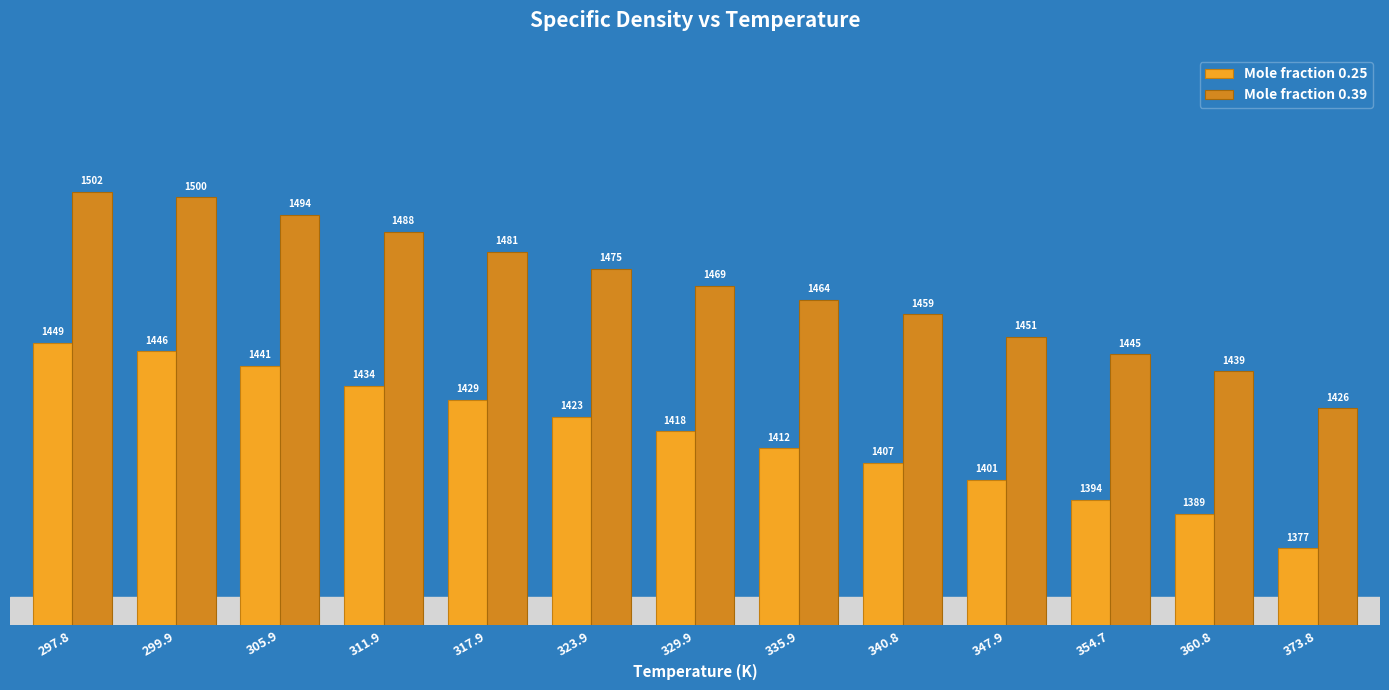

Which category has the lowest value in the Mole fraction 0.25 series?

373.8